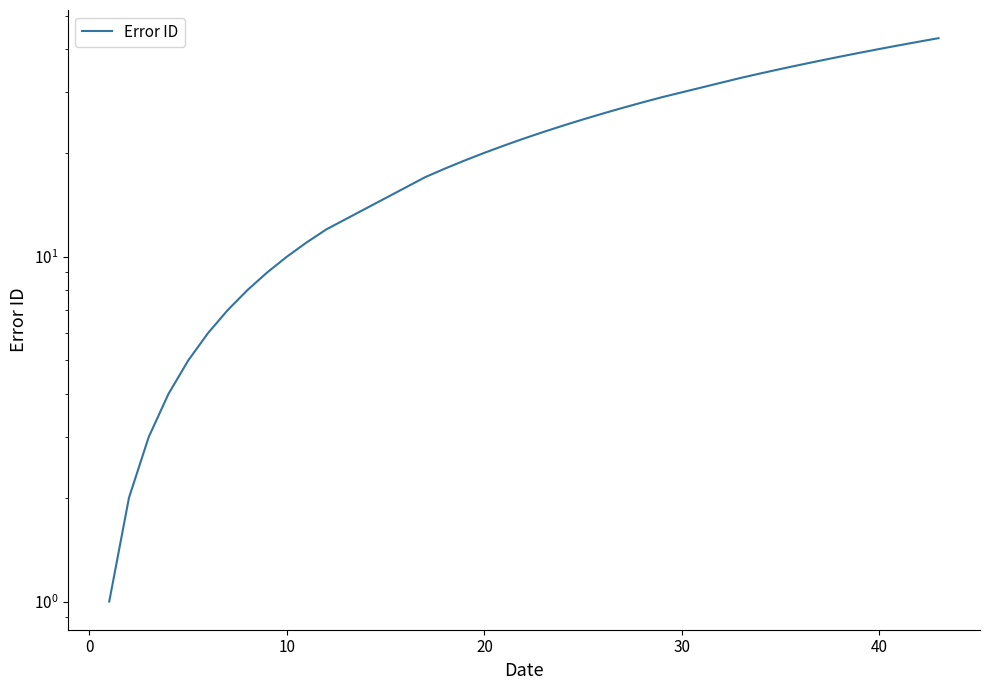

True or false: the data shows 21 at 30.

False